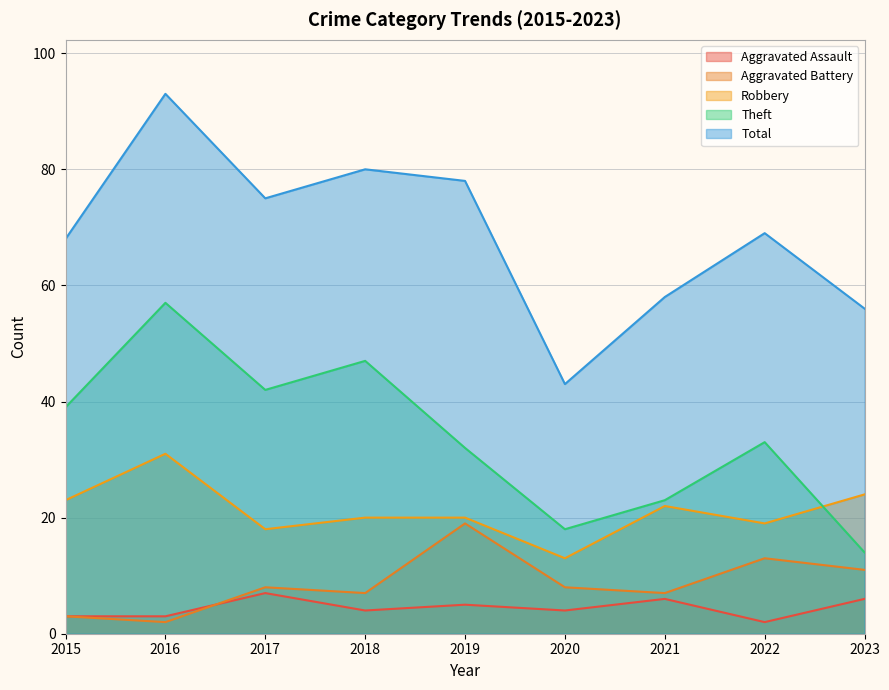

What is the greatest value displayed?

93